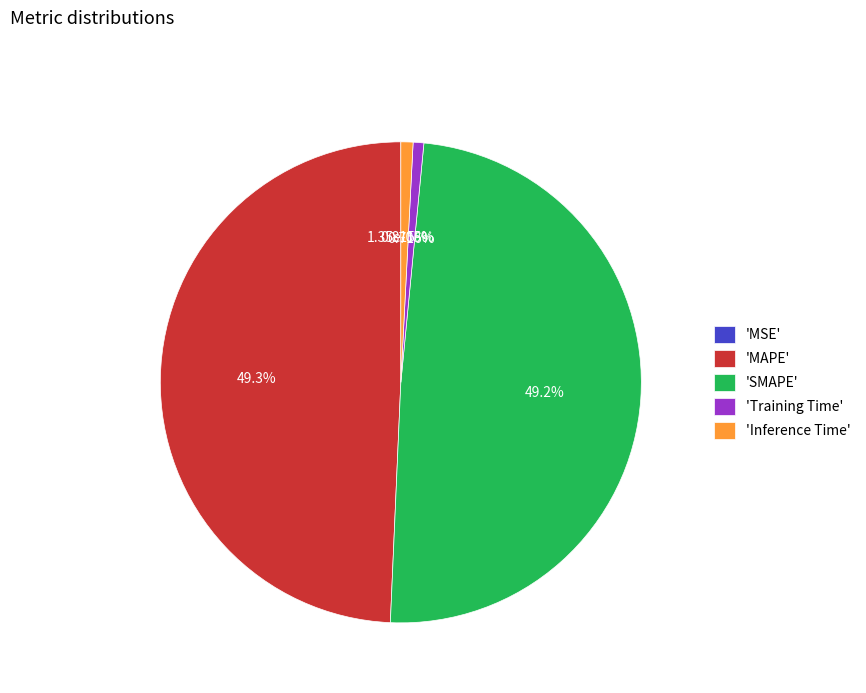

To the nearest percent, what percentage of the pie is SMAPE?

49%